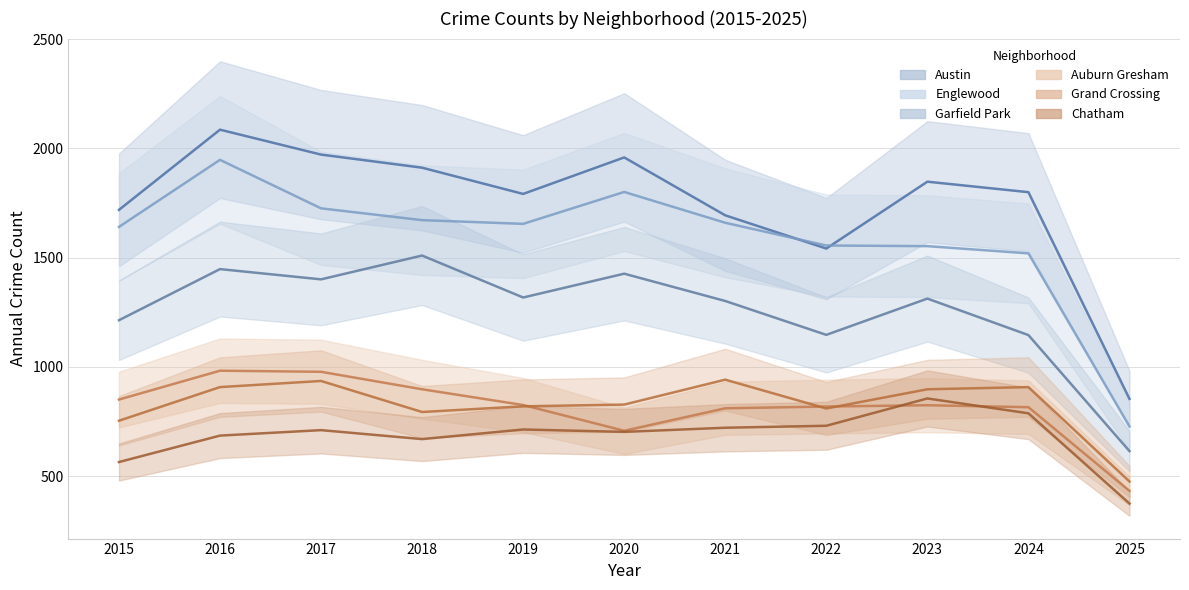

Reading right to left, list all the values displayed in this chart.

Austin: 854	1800	1848	1542	1694	1959	1792	1912	1972	2086	1719
Englewood: 728	1520	1553	1556	1660	1801	1655	1672	1726	1948	1641
Garfield Park: 615	1146	1313	1147	1302	1427	1318	1510	1401	1448	1214
Auburn Gresham: 433	816	825	819	811	708	826	898	978	983	851
Grand Crossing: 476	908	898	810	942	828	820	794	936	908	754
Chatham: 375	788	856	731	722	703	714	670	711	686	565